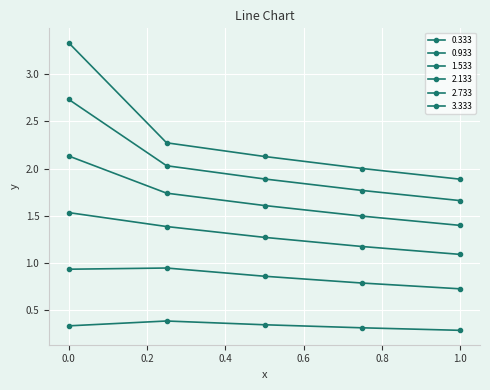

True or false: 2.133 has more than 0 points higher than both neighbors.

False